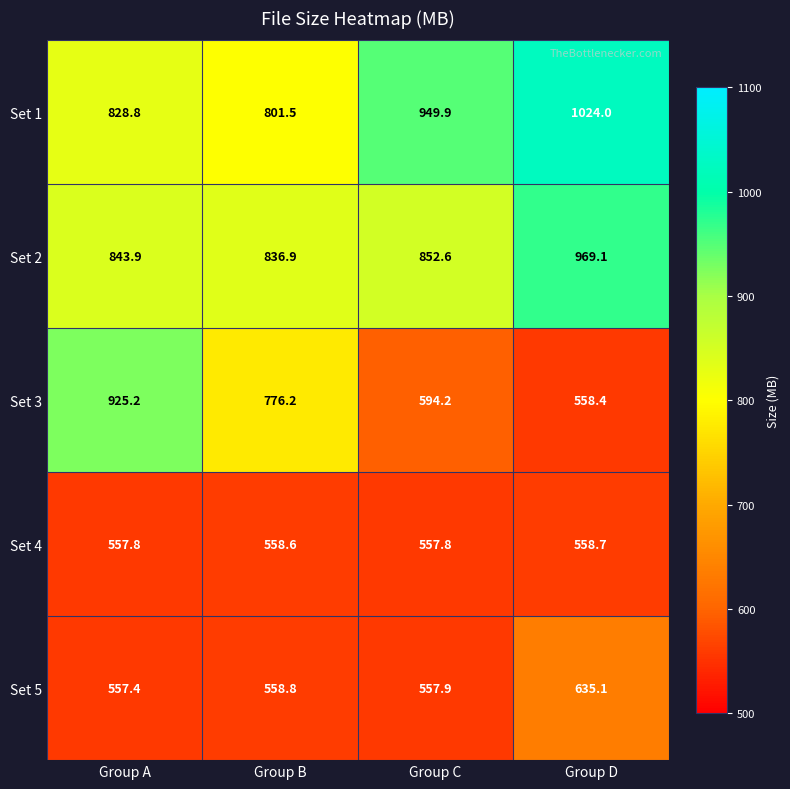

Rank the series at Group D from highest to lowest value.

Set 1, Set 2, Set 5, Set 4, Set 3